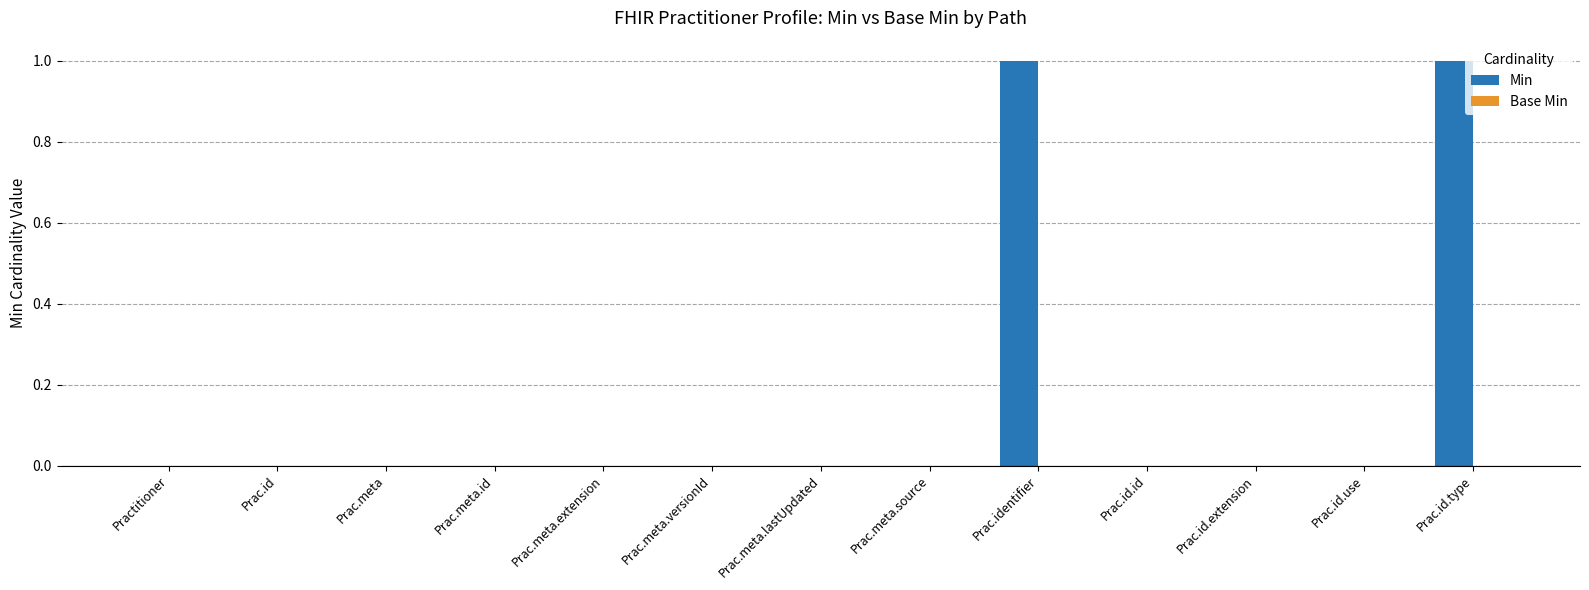

Are the bars horizontal?

No